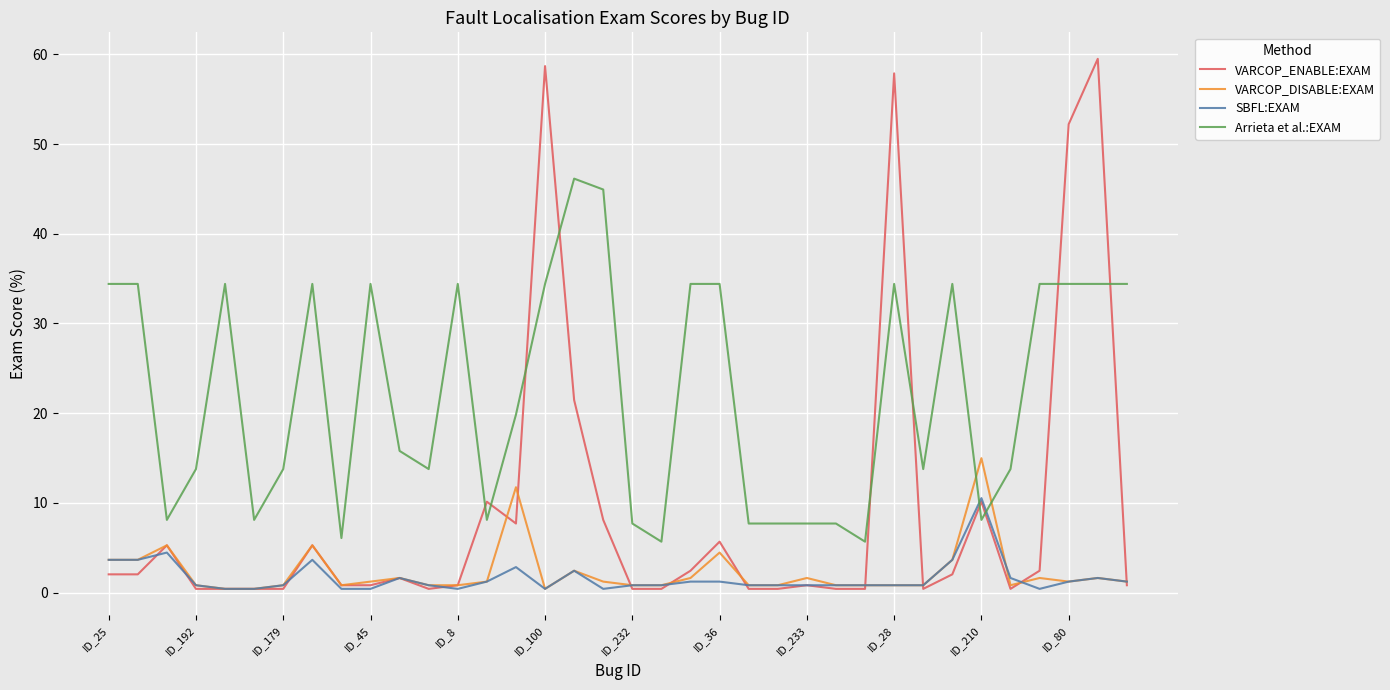

True or false: Arrieta et al.:EXAM and VARCOP_ENABLE:EXAM intersect in this chart.

True